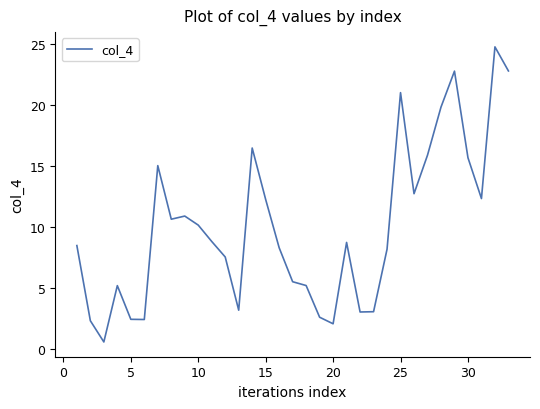

How many lines are shown in the chart?

1